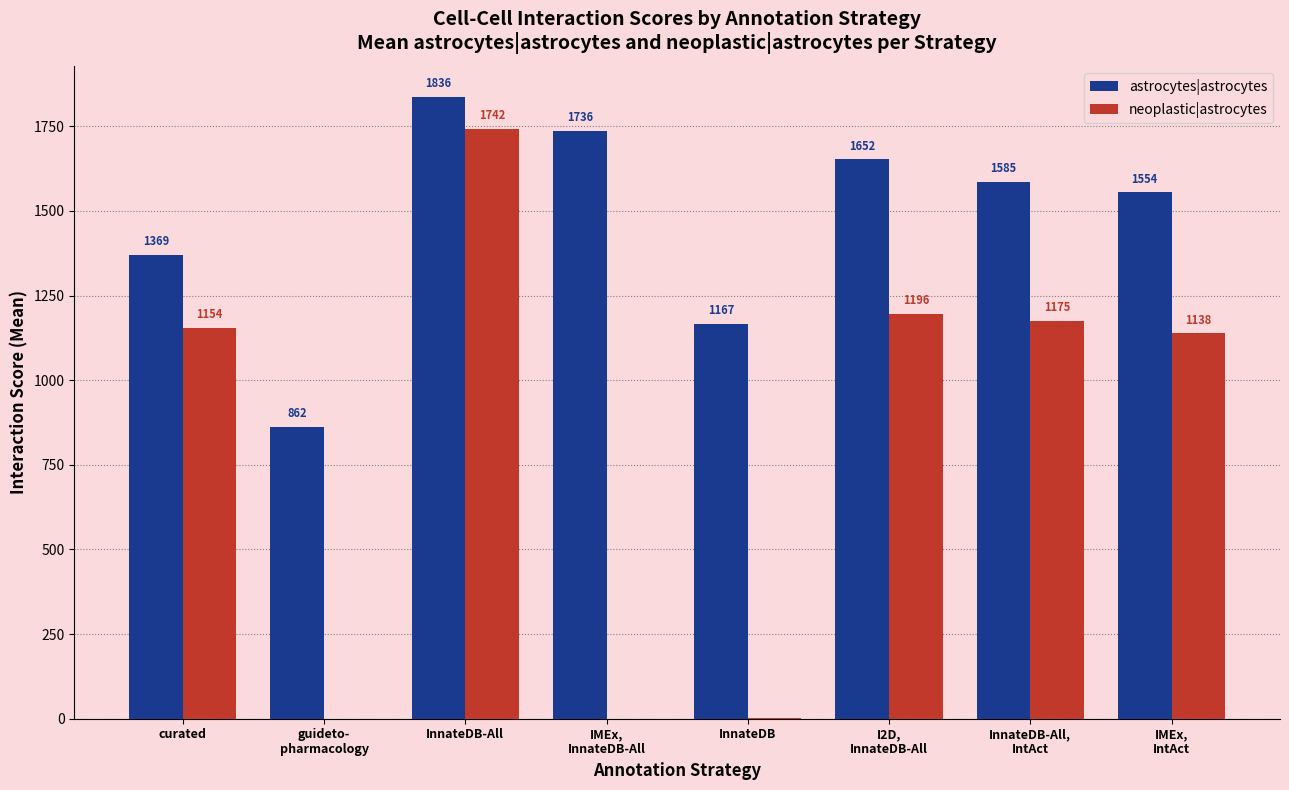

Where is astrocytes|astrocytes nearest to the value 1349?

curated